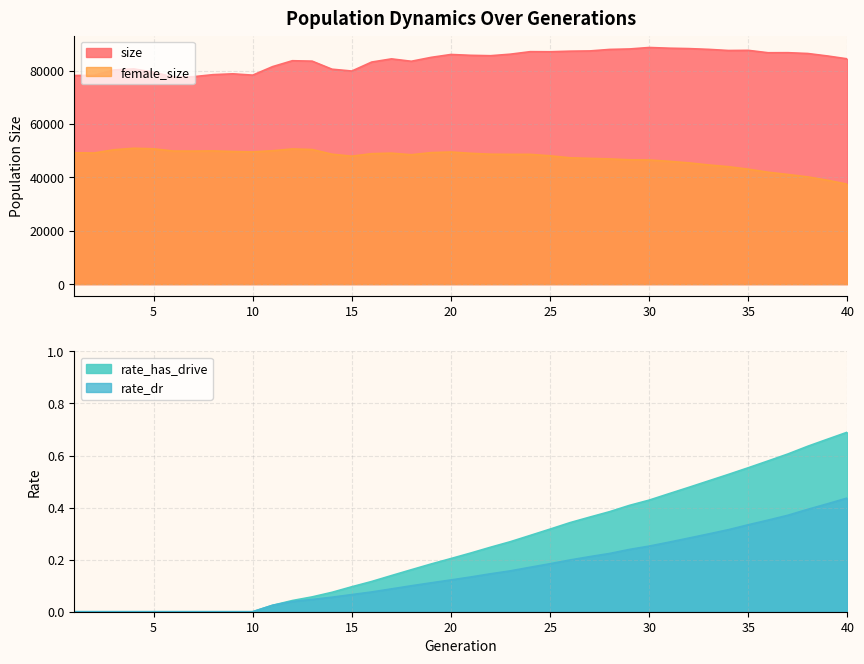

What is the highest value of the rate_has_drive series?

0.7